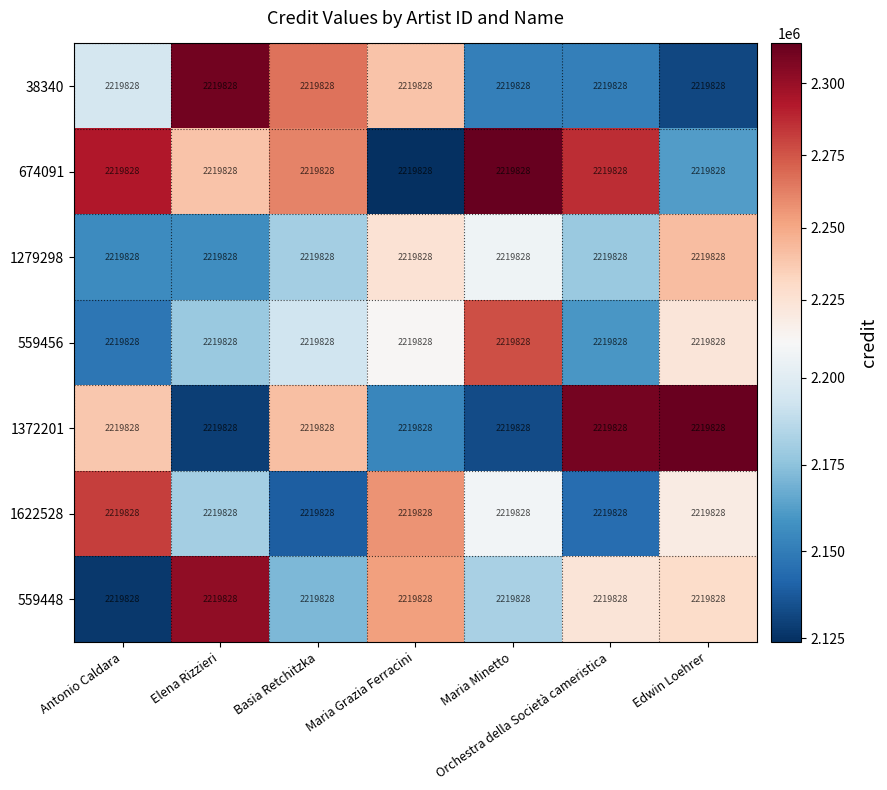

What is the difference between the highest and lowest values at Maria Minetto?

180971.7